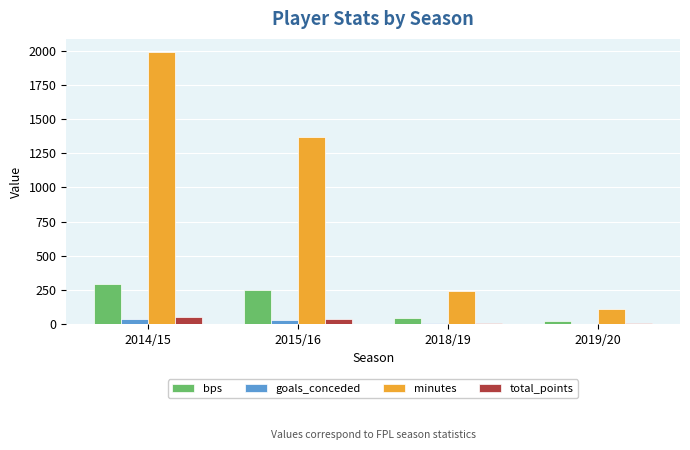

Is the value of minutes at 2014/15 greater than the value of bps at 2018/19?

Yes